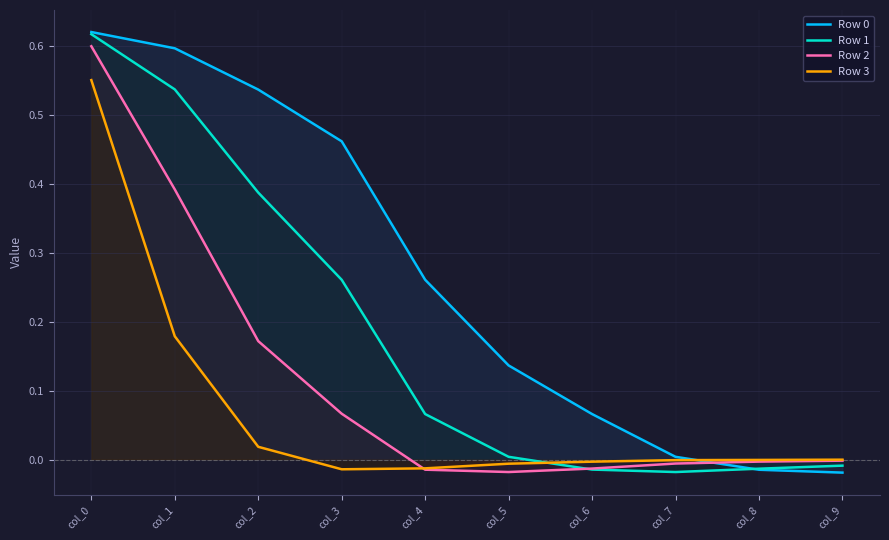

Is it true that Row 3 equals -0.0 at col_6?

True